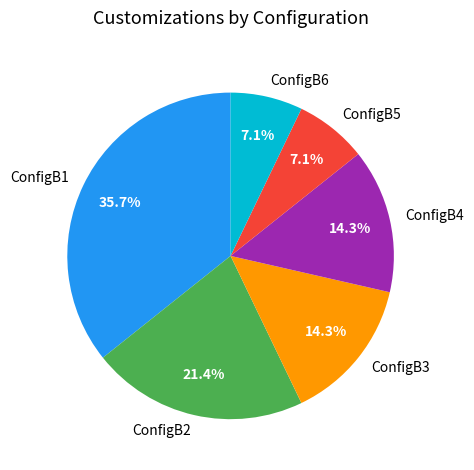

How much of the chart is everything except ConfigB5?

92.9%